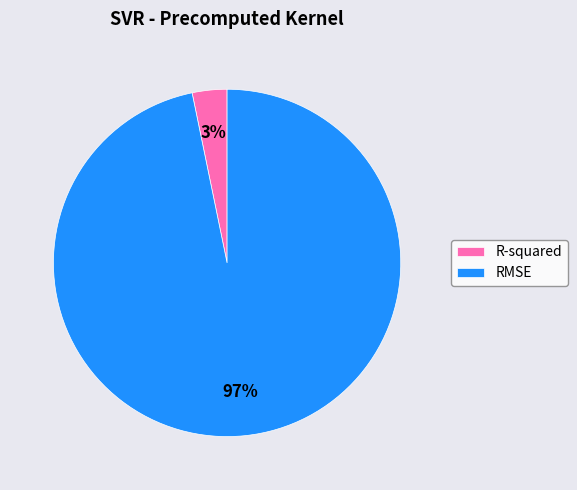

How many slices are in this pie chart?

2